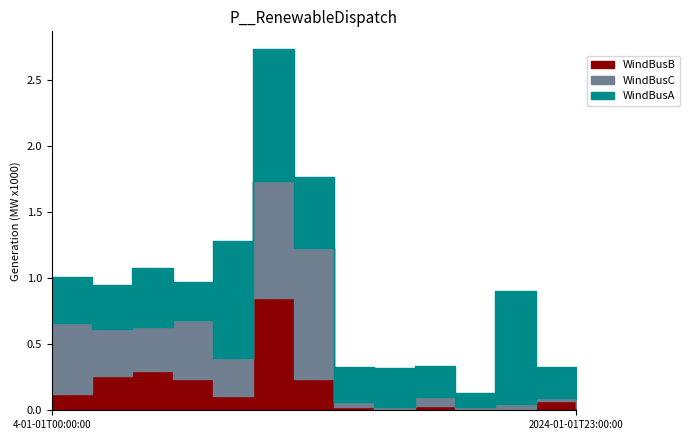

Which series has the widest spread of values?

WindBusC